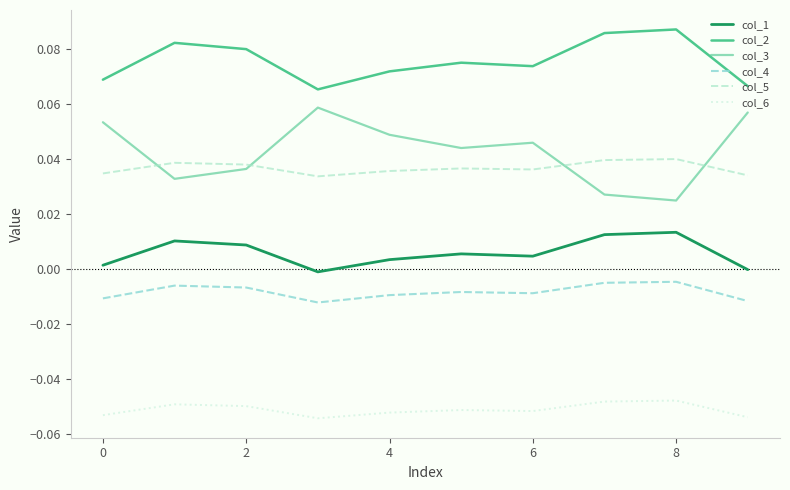

Does the chart have visible grid lines?

No